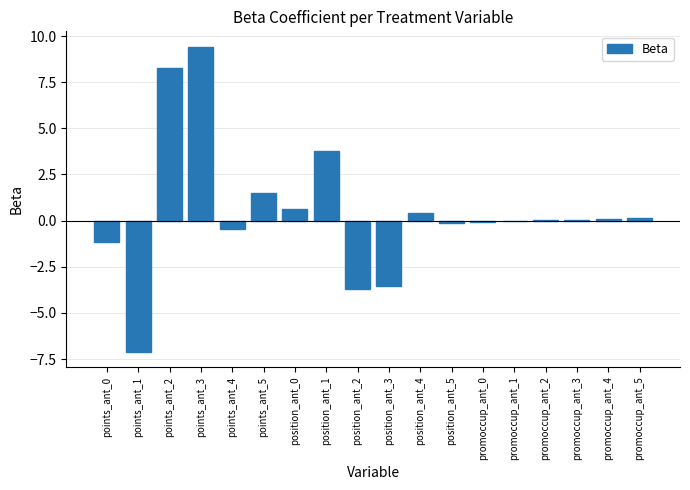

What is the sum of the values at points_ant_2 and position_ant_0?

8.9